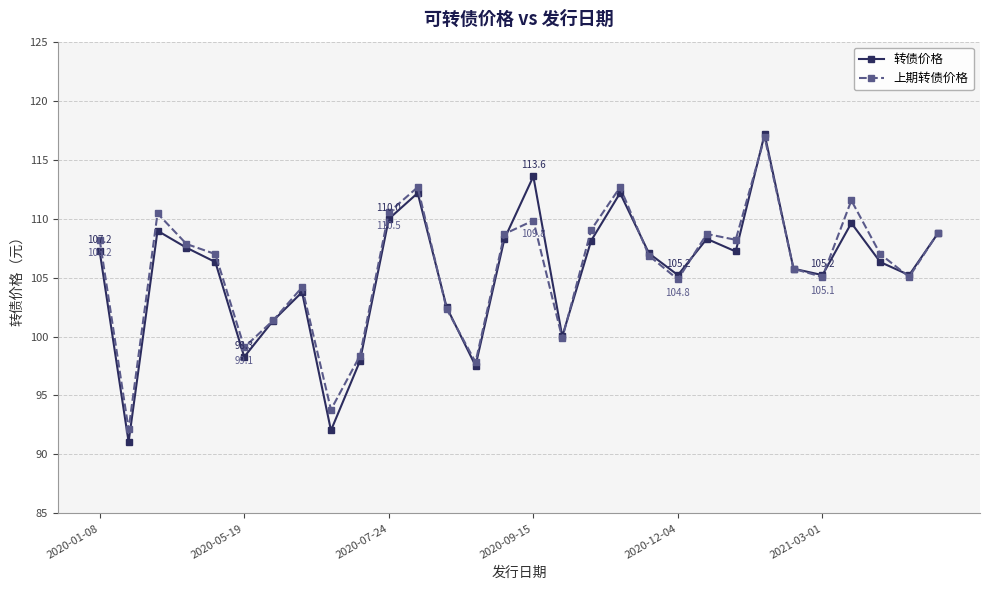

Which series has the largest range (max minus min)?

转债价格